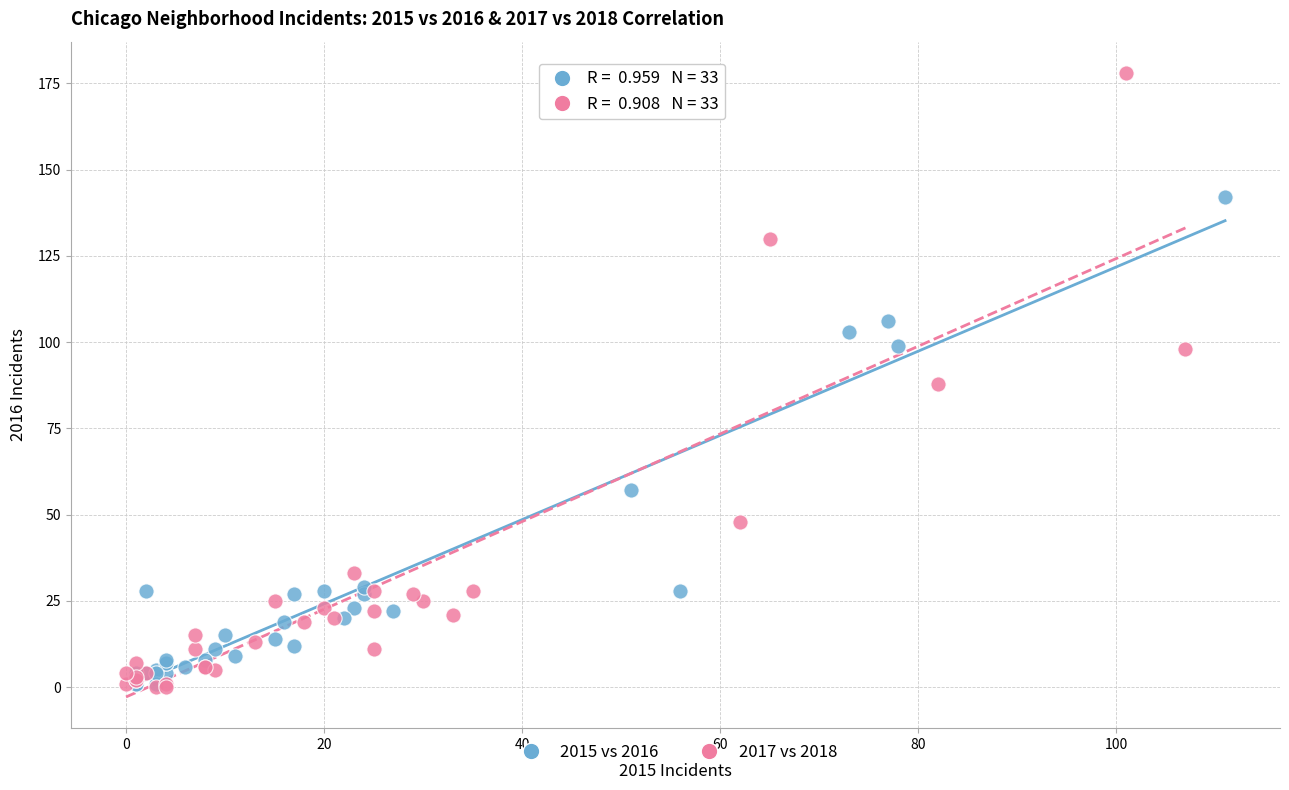

Which series has the widest spread of Y values?

2017 vs 2018